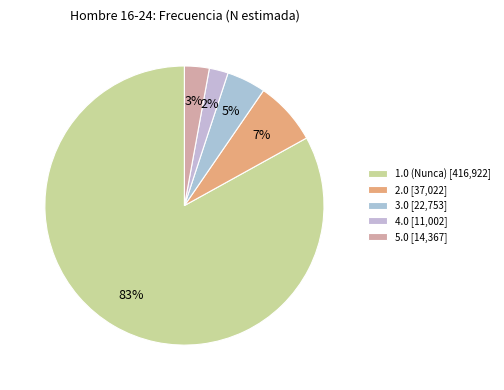

What portion of the pie excludes 2.0?

92.6%